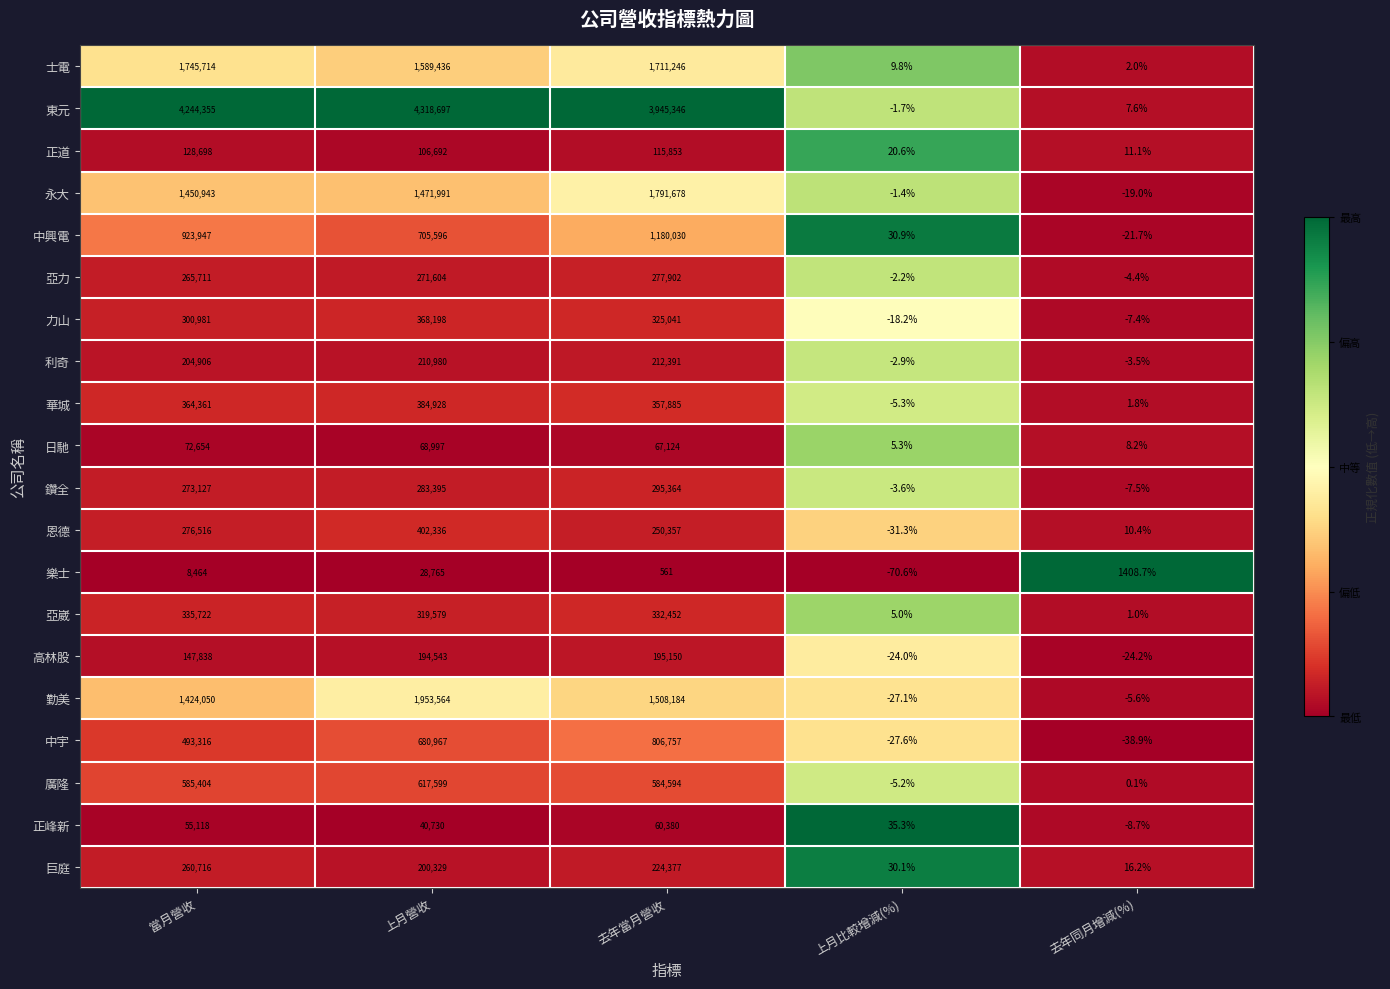

What is the difference between the highest and lowest values at 上月比較增減(%)?

105.9